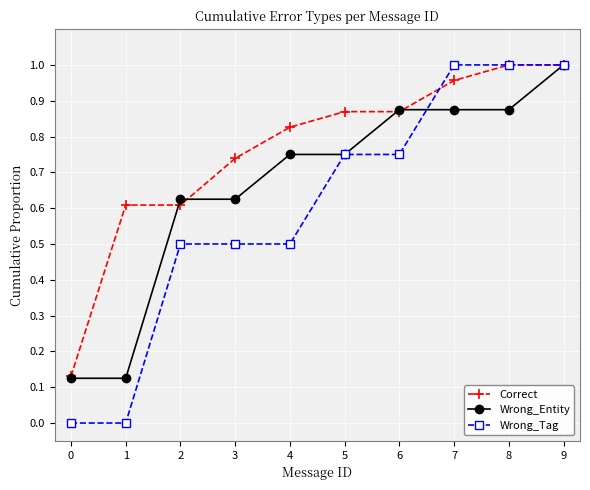

Which series has the largest total across all categories?

Correct